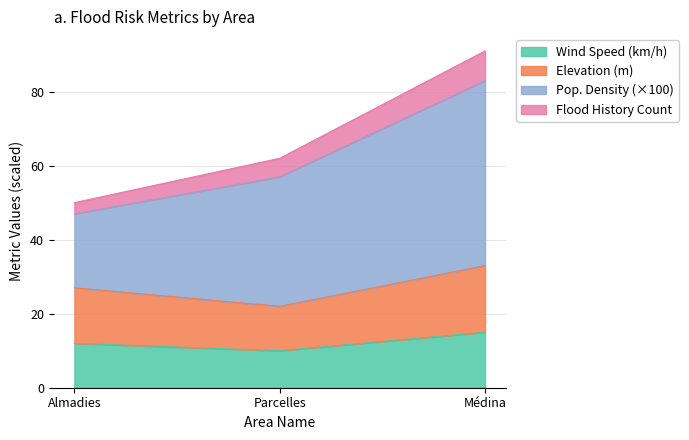

At which label does Wind_Speed_kmph reach its peak?

Médina